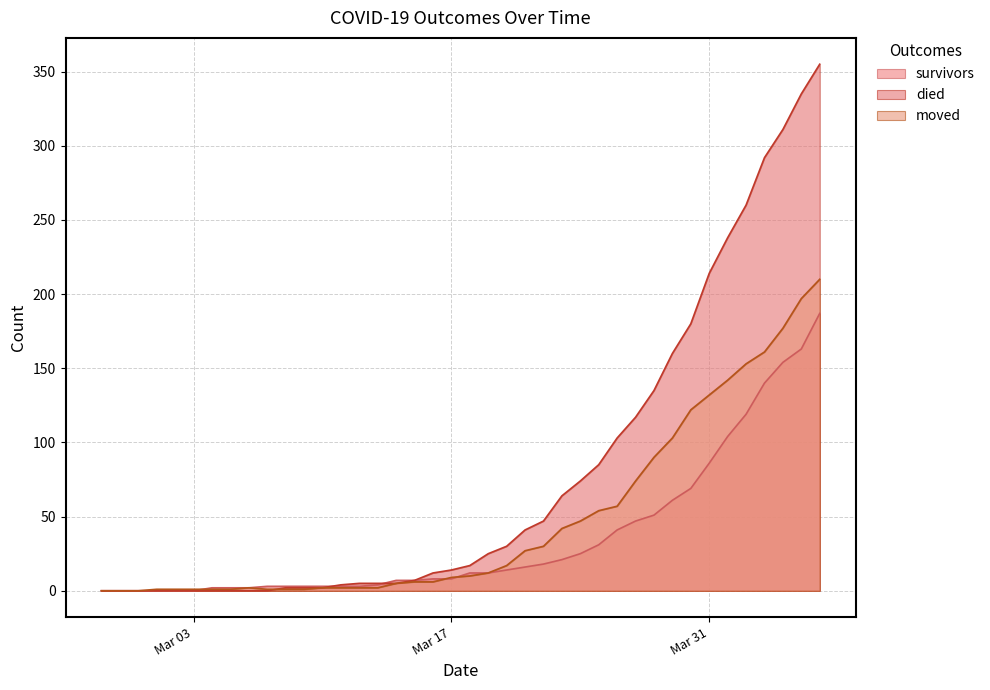

What is the approximate value of moved at 2020-03-02?

1